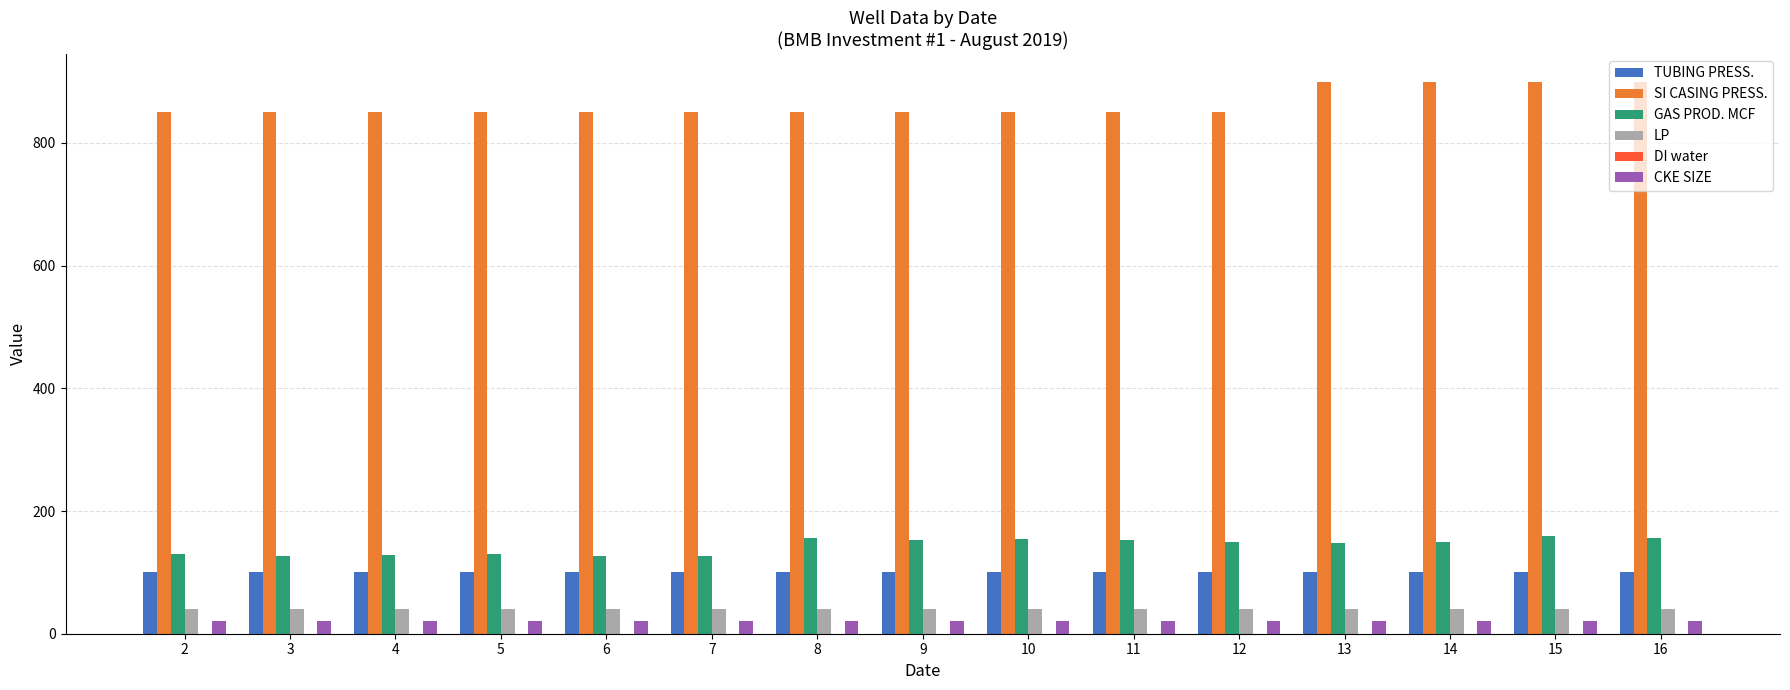

At how many categories does at least one series exceed 799?

15